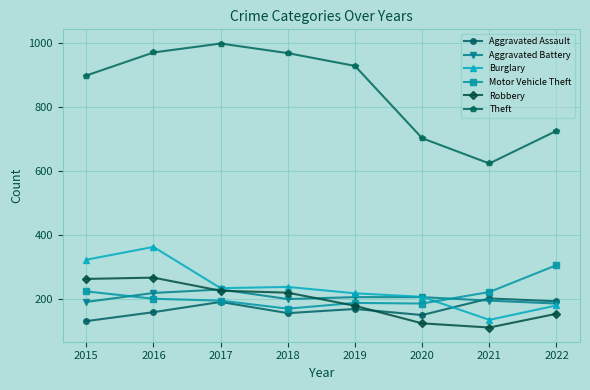

Is the value of Theft at 2018 greater than the value of Aggravated Assault at 2020?

Yes